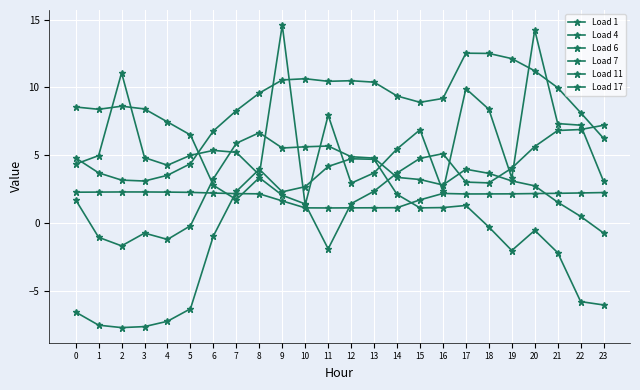

How many distinct data groups are displayed?

6